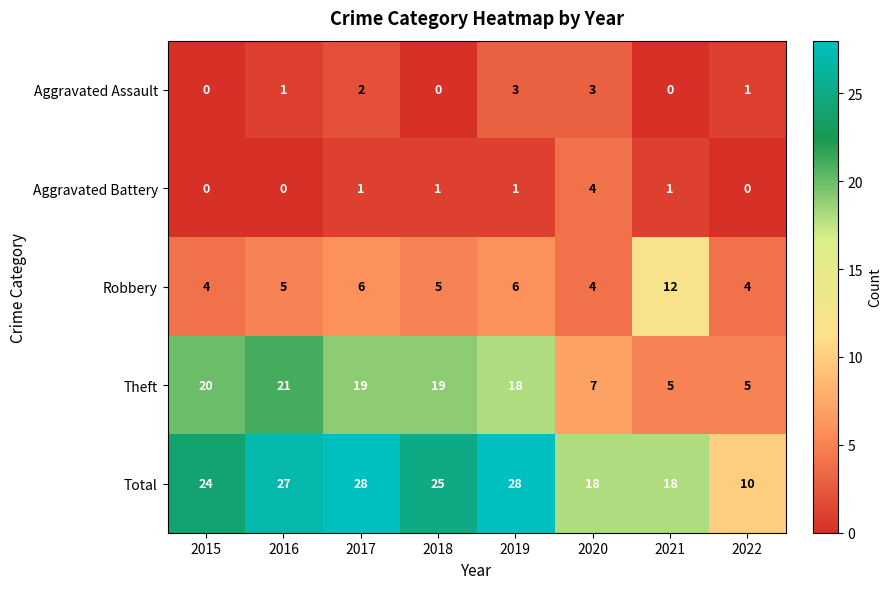

How many distinct data groups are displayed?

5